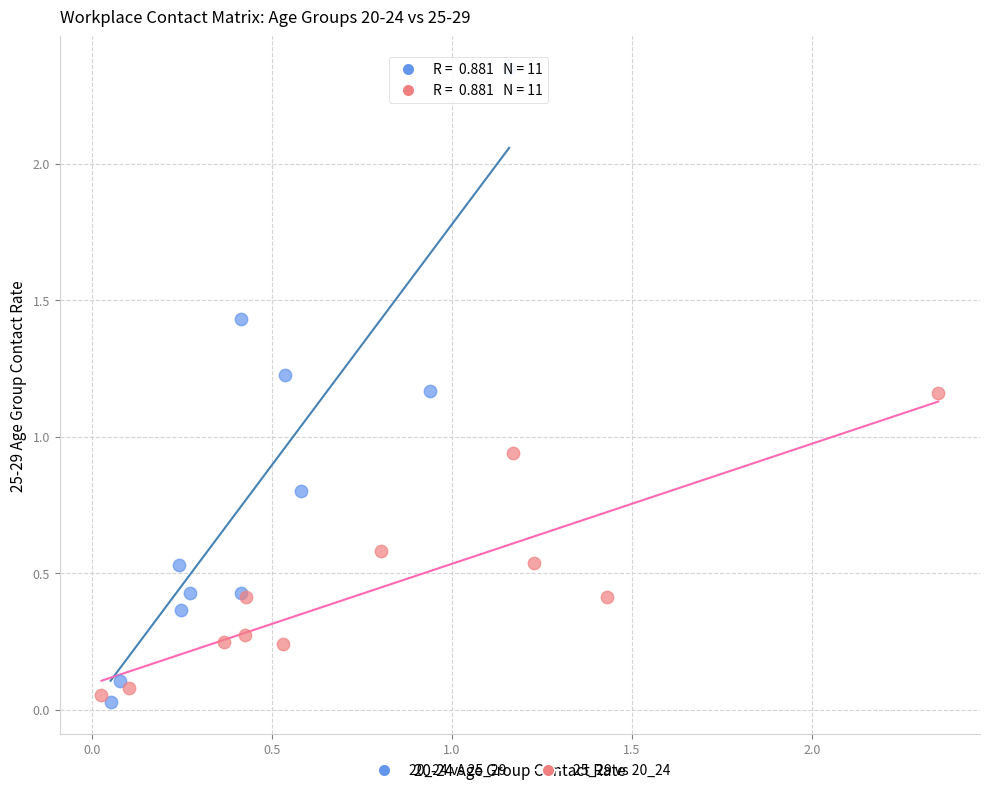

What are all the series names shown in the legend?

20_24 vs 25_29, 25_29 vs 20_24